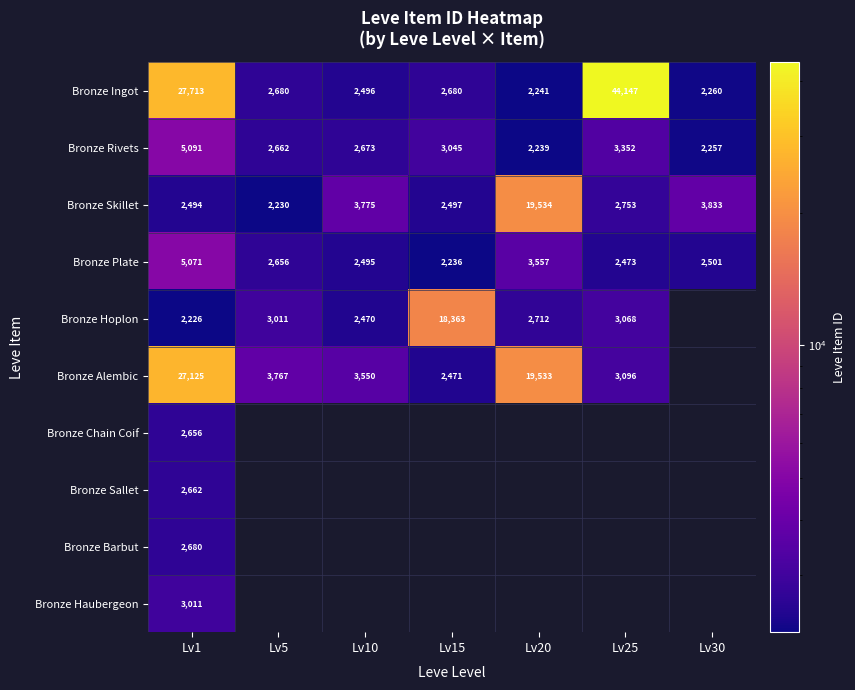

How many values in the Bronze Plate series are below 2501?

3